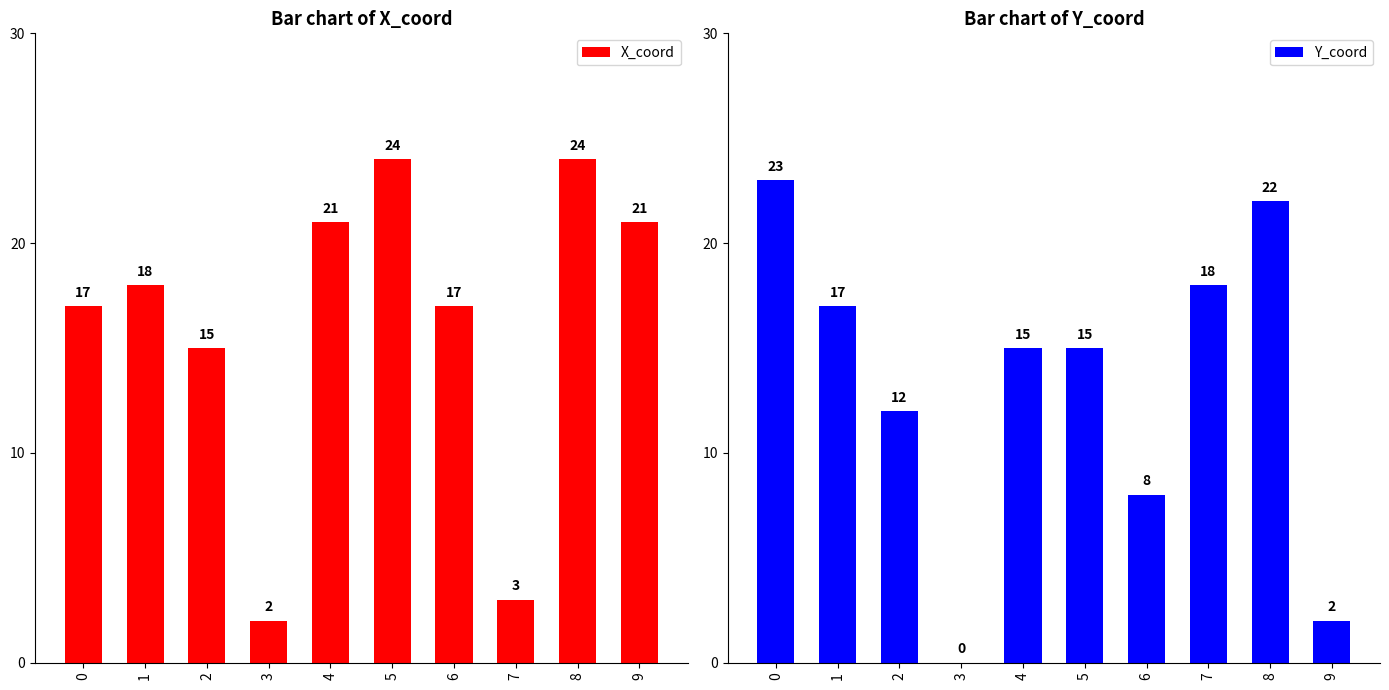

At how many categories does at least one series exceed 17?

7